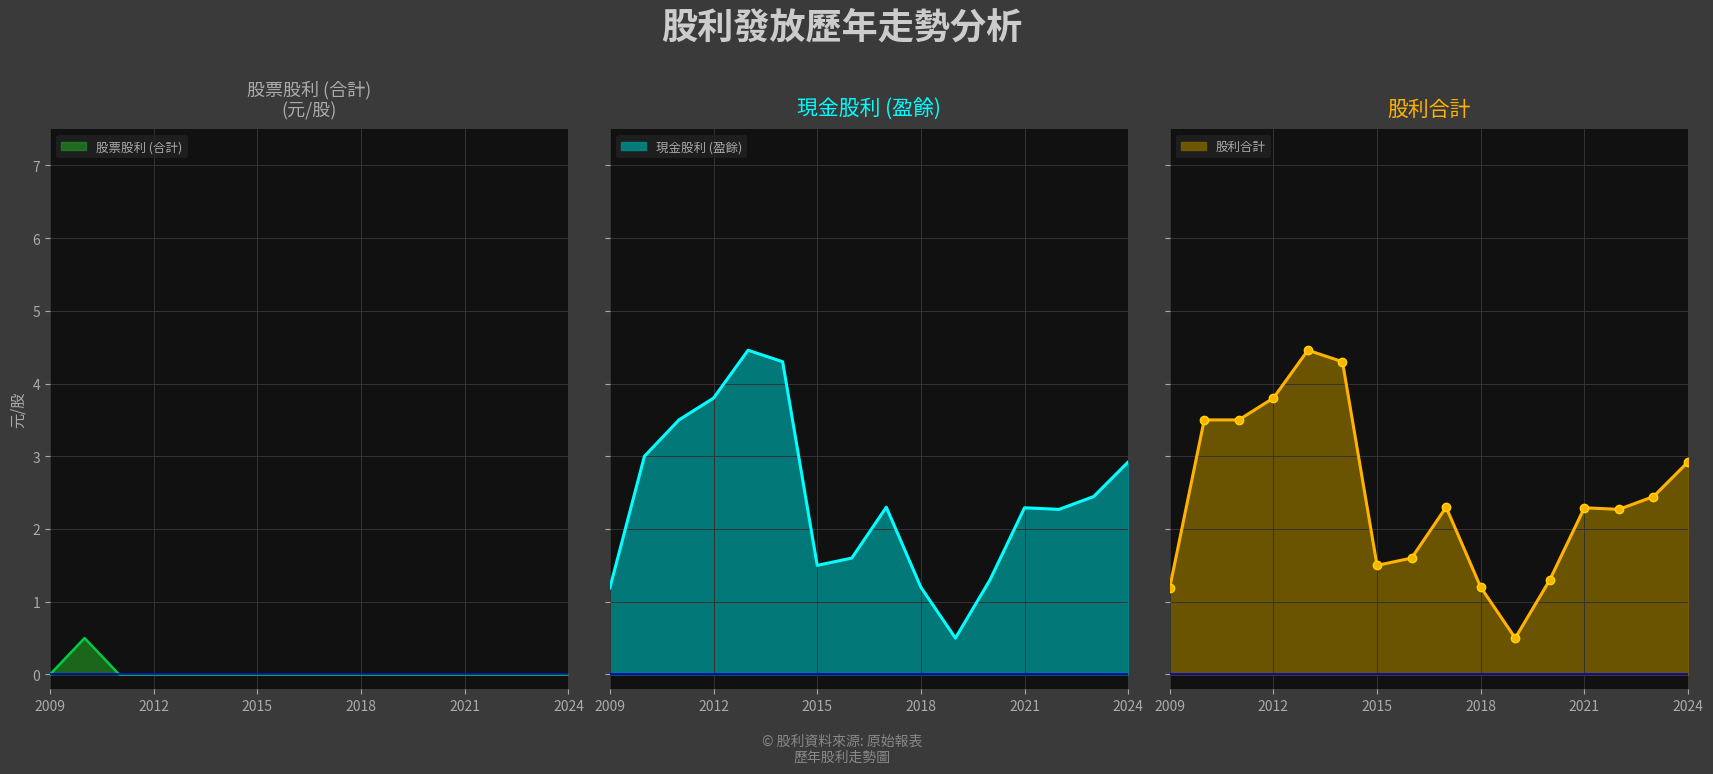

True or false: 現金股利 (盈餘) and 股利合計 cross at least once.

False